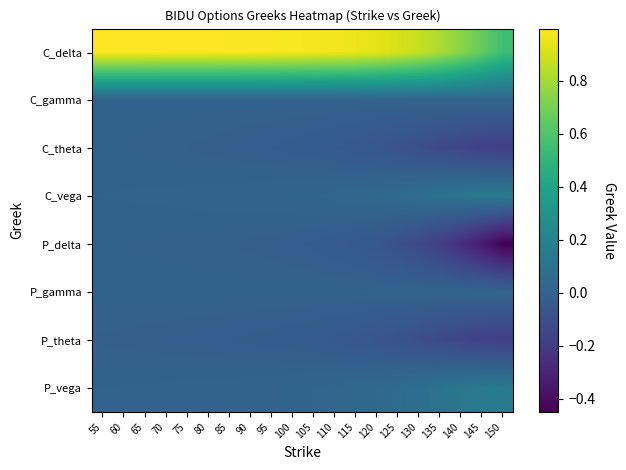

Reading left to right, transcribe all the data shown in this chart.

C_delta: 55=1.0	60=1.0	65=1.0	70=1.0	75=1.0	80=1.0	85=1.0	90=1.0	95=1.0	100=1.0	105=1.0	110=1.0	115=1.0	120=0.9	125=0.9	130=0.9	135=0.8	140=0.7	145=0.7	150=0.6
C_gamma: 55=0.0	60=0.0	65=0.0	70=0.0	75=0.0	80=0.0	85=0.0	90=0.0	95=0.0	100=0.0	105=0.0	110=0.0	115=0.0	120=0.0	125=0.0	130=0.0	135=0.0	140=0.0	145=0.0	150=0.0
C_theta: 55=-0.0	60=-0.0	65=-0.0	70=-0.0	75=-0.0	80=-0.0	85=-0.0	90=-0.0	95=-0.0	100=-0.0	105=-0.0	110=-0.0	115=-0.0	120=-0.1	125=-0.1	130=-0.1	135=-0.1	140=-0.1	145=-0.2	150=-0.2
C_vega: 55=0.0	60=0.0	65=0.0	70=0.0	75=0.0	80=0.0	85=0.0	90=0.0	95=0.0	100=0.0	105=0.0	110=0.0	115=0.0	120=0.0	125=0.1	130=0.1	135=0.1	140=0.1	145=0.1	150=0.1
P_delta: 55=-0.0	60=-0.0	65=-0.0	70=-0.0	75=-0.0	80=-0.0	85=-0.0	90=-0.0	95=-0.0	100=-0.0	105=-0.0	110=-0.0	115=-0.0	120=-0.1	125=-0.1	130=-0.1	135=-0.2	140=-0.3	145=-0.3	150=-0.4
P_gamma: 55=0.0	60=0.0	65=0.0	70=0.0	75=0.0	80=0.0	85=0.0	90=0.0	95=0.0	100=0.0	105=0.0	110=0.0	115=0.0	120=0.0	125=0.0	130=0.0	135=0.0	140=0.0	145=0.0	150=0.0
P_theta: 55=-0.0	60=-0.0	65=-0.0	70=-0.0	75=-0.0	80=-0.0	85=-0.0	90=-0.0	95=-0.0	100=-0.0	105=-0.0	110=-0.0	115=-0.1	120=-0.1	125=-0.1	130=-0.1	135=-0.1	140=-0.1	145=-0.2	150=-0.2
P_vega: 55=0.0	60=0.0	65=0.0	70=0.0	75=0.0	80=0.0	85=0.0	90=0.0	95=0.0	100=0.0	105=0.0	110=0.0	115=0.0	120=0.0	125=0.1	130=0.1	135=0.1	140=0.1	145=0.1	150=0.1